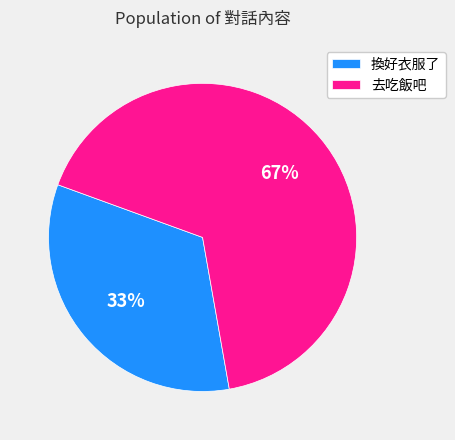

What percentage is the 去吃飯吧 slice, to the nearest percent?

67%